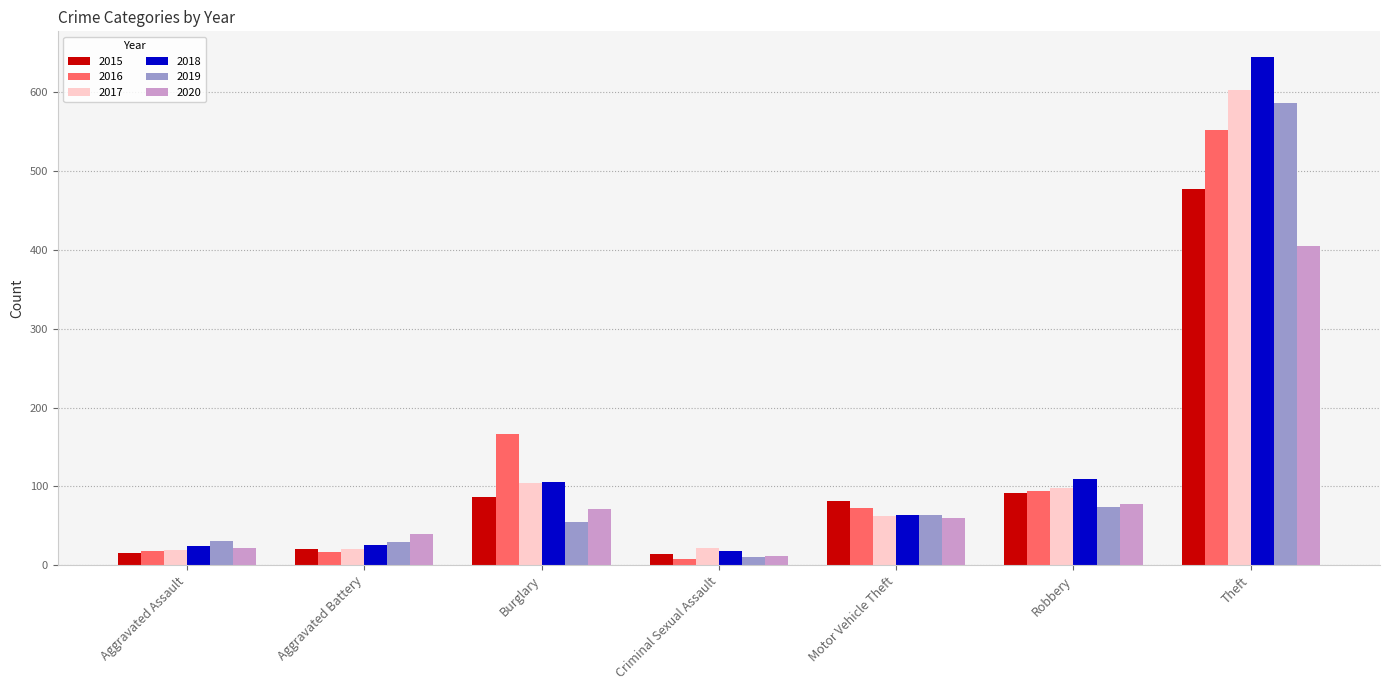

What is the average value of the 2019 series?

121